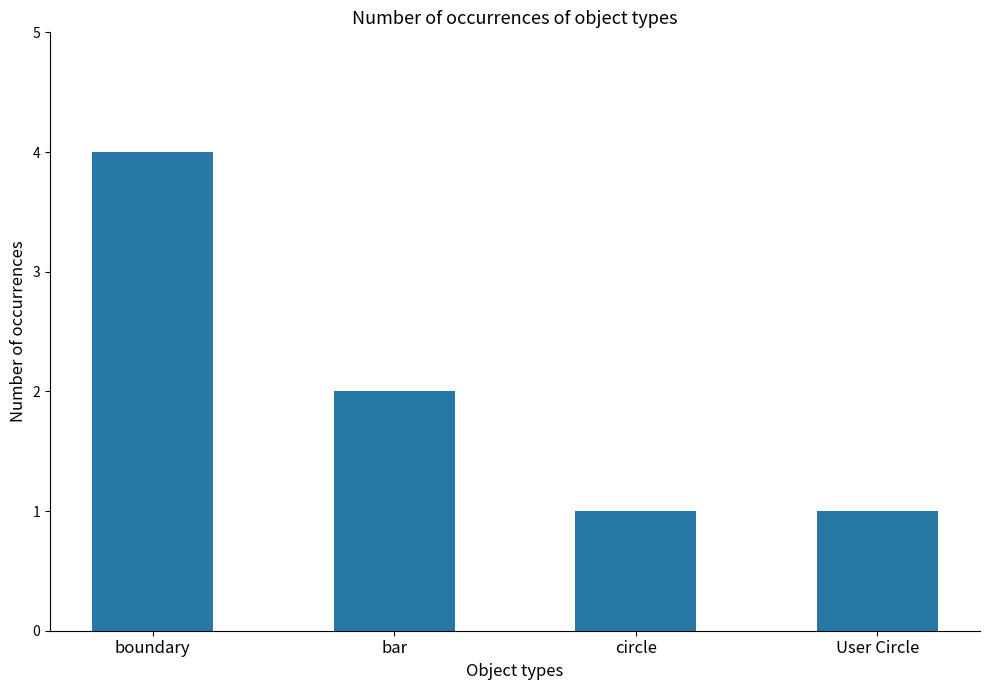

Which category has the highest value across all series?

boundary